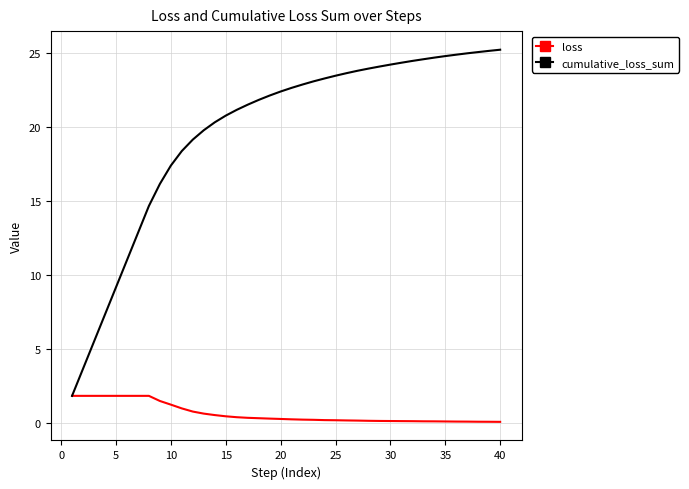

What is the greatest value displayed?

25.2